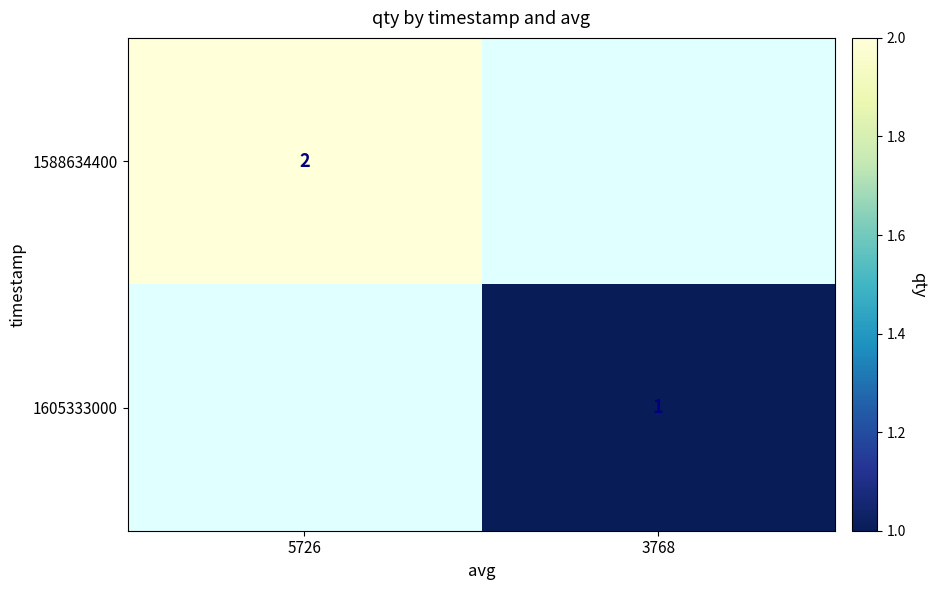

True or false: 1588634400 has a value of 2 at 5726.

True